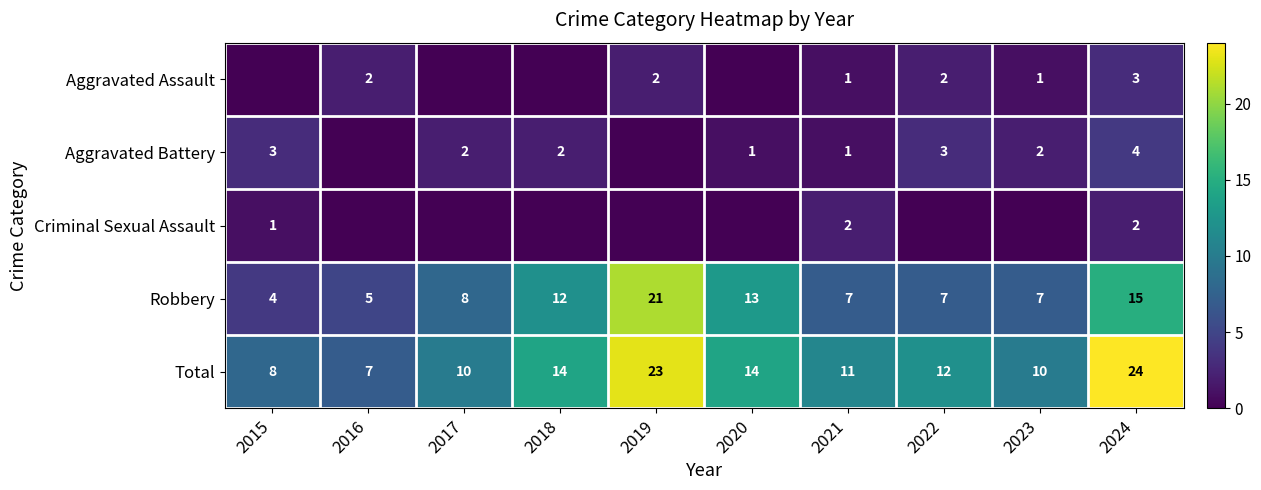

Is the value of Aggravated Assault at 2019 greater than the value of Robbery at 2018?

No